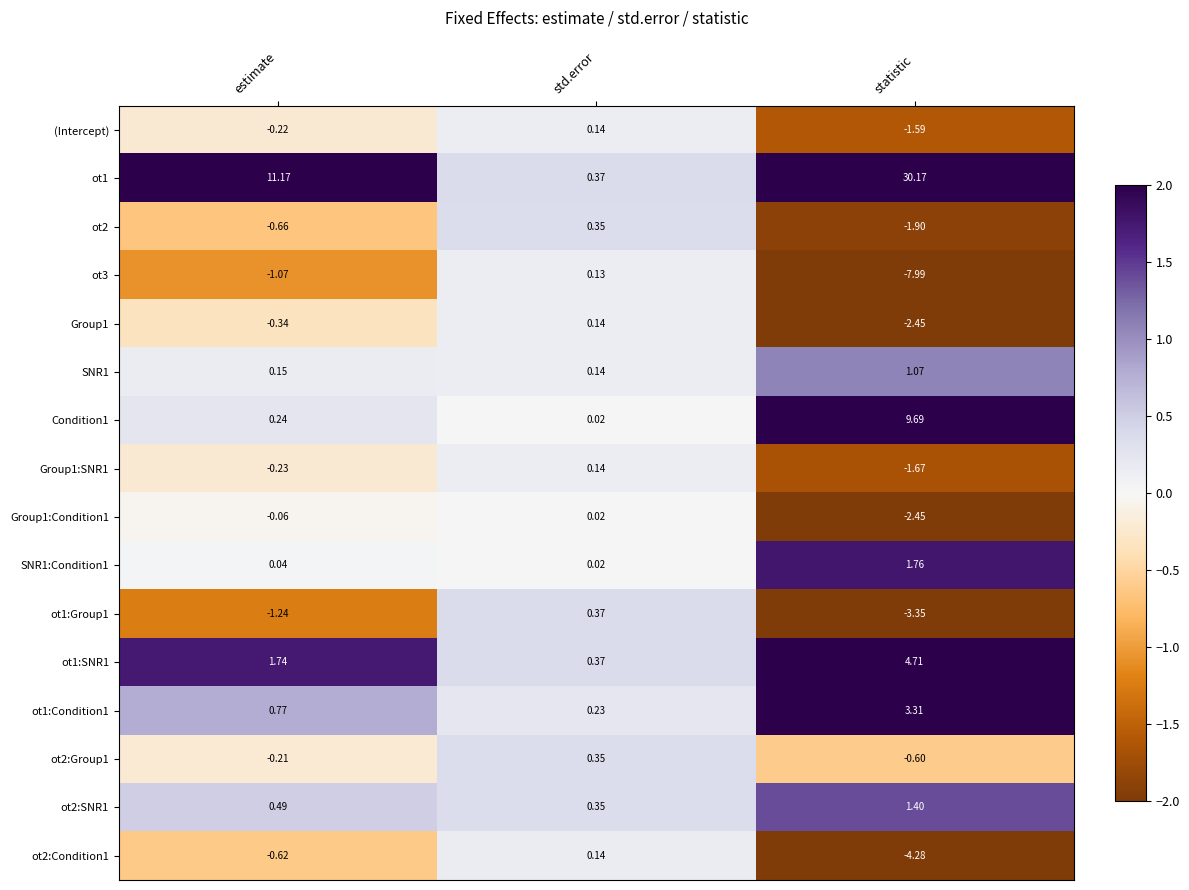

At which label is ot1:Group1 closest to -1?

estimate